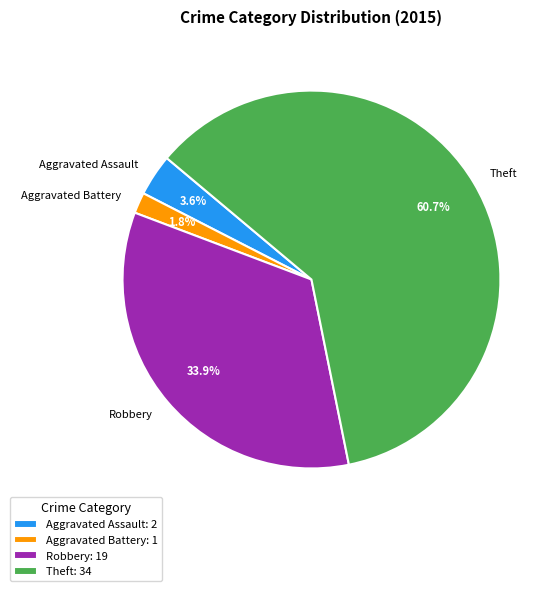

Which slice is the largest?

Theft